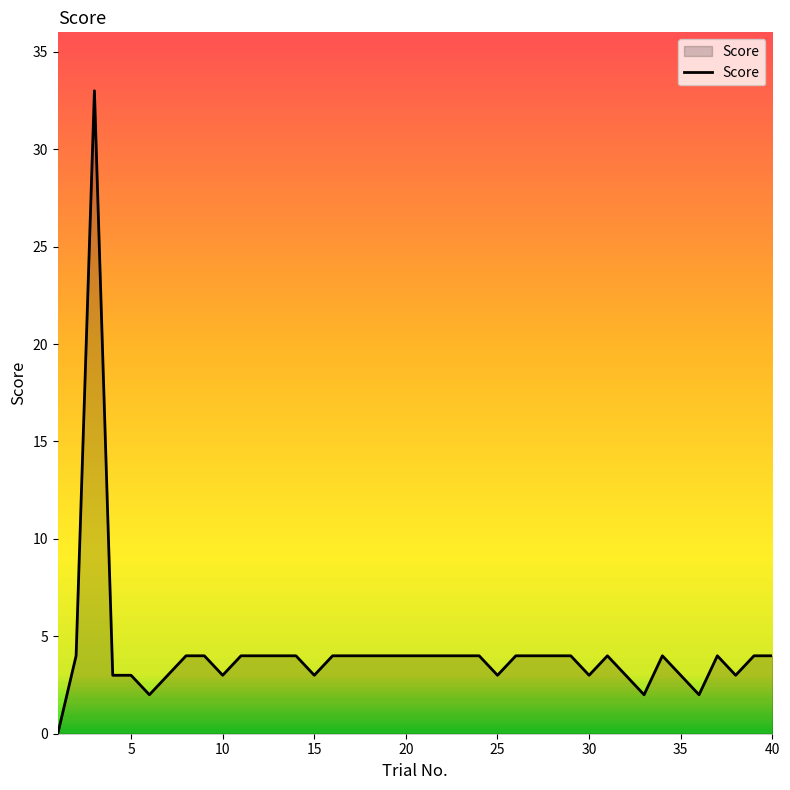

What is the difference between the maximum and minimum values?

33